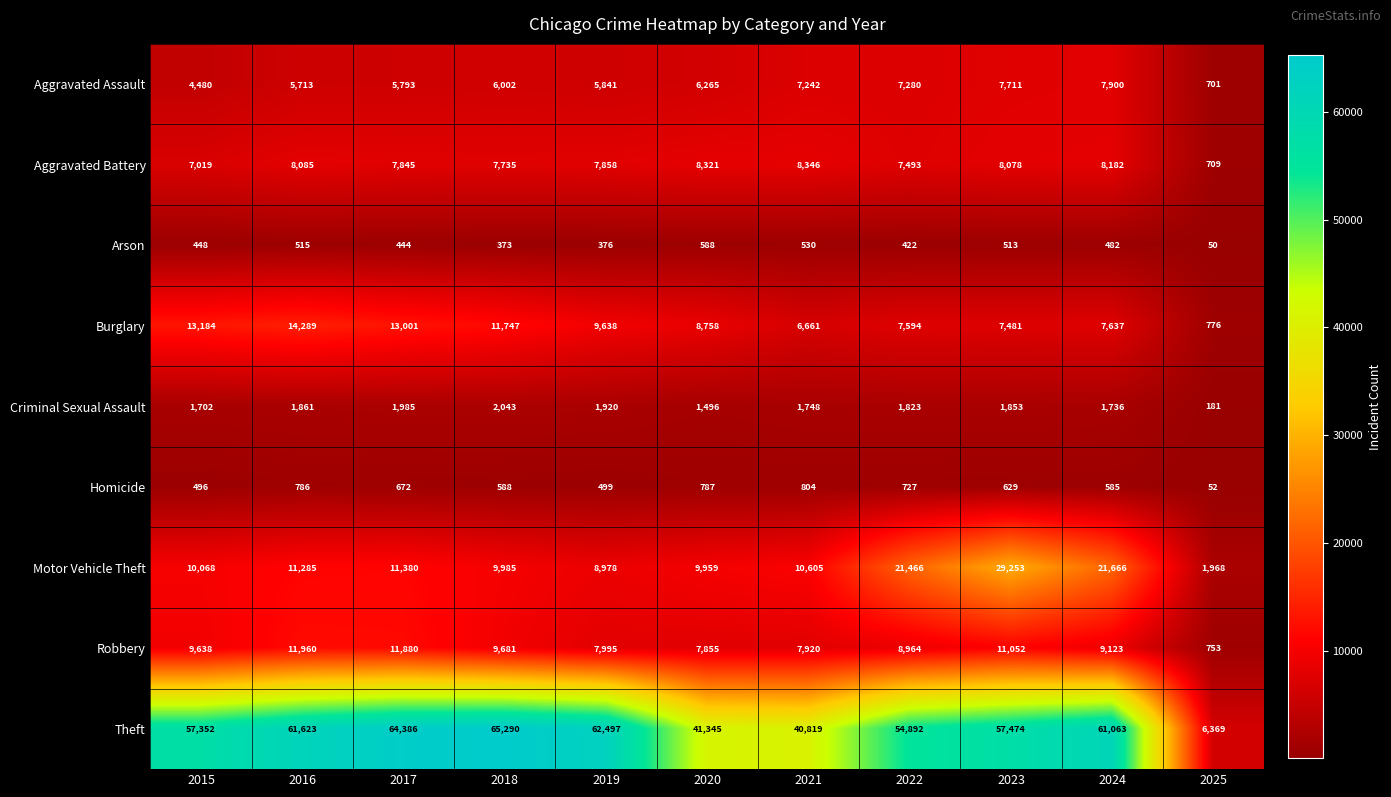

Which series changed the most between 2016 and 2019?

Burglary